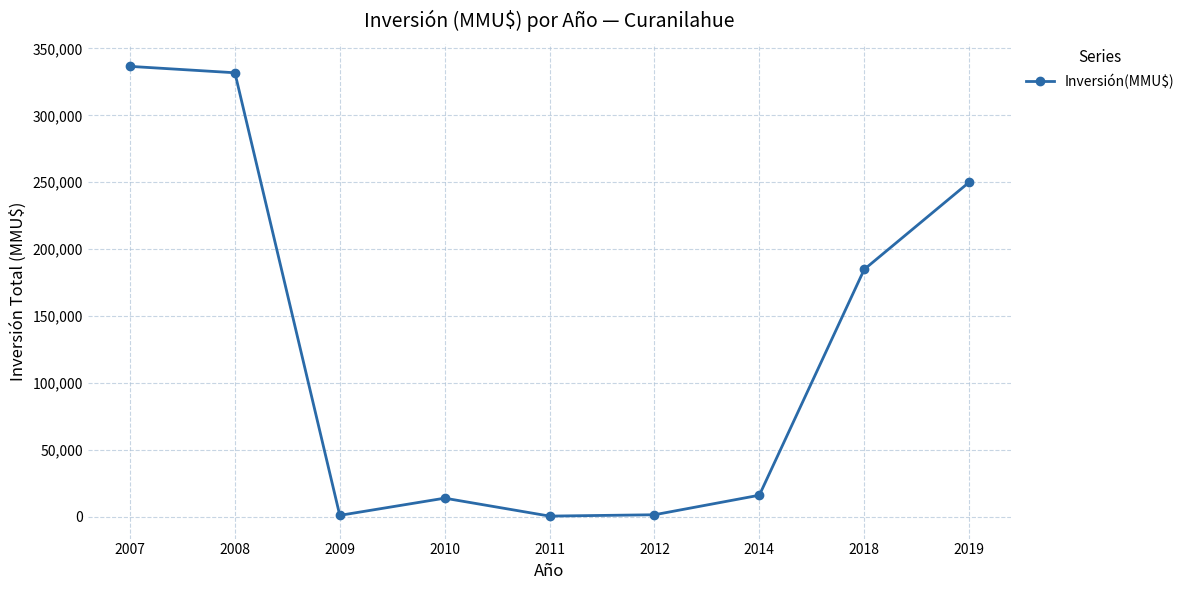

Count the number of categories in the chart.

9